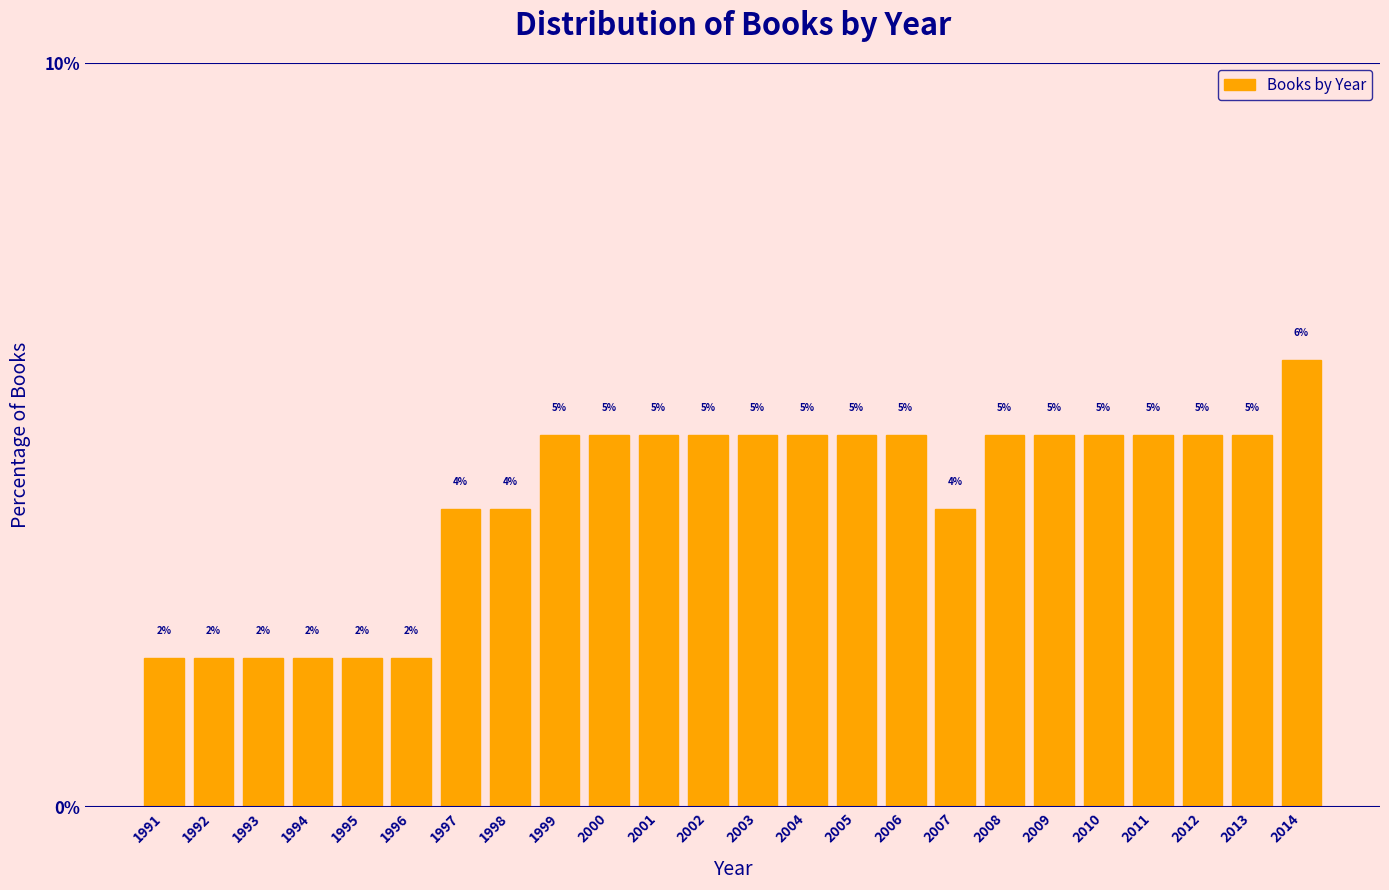

Reading right to left, extract all data points from this chart.

2014=6	2013=5	2012=5	2011=5	2010=5	2009=5	2008=5	2007=4	2006=5	2005=5	2004=5	2003=5	2002=5	2001=5	2000=5	1999=5	1998=4	1997=4	1996=2	1995=2	1994=2	1993=2	1992=2	1991=2